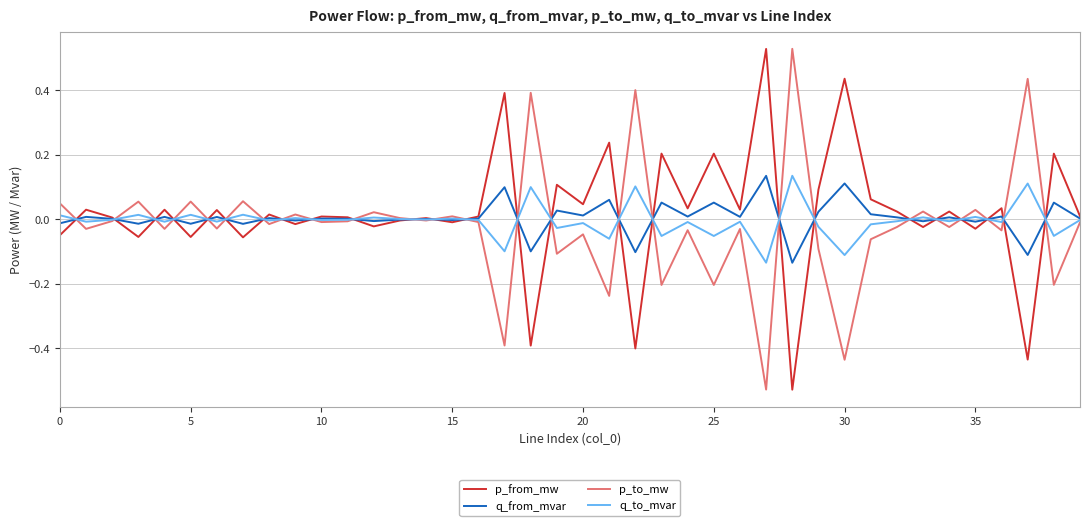

What are all the series names shown in the legend?

p_from_mw, q_from_mvar, p_to_mw, q_to_mvar